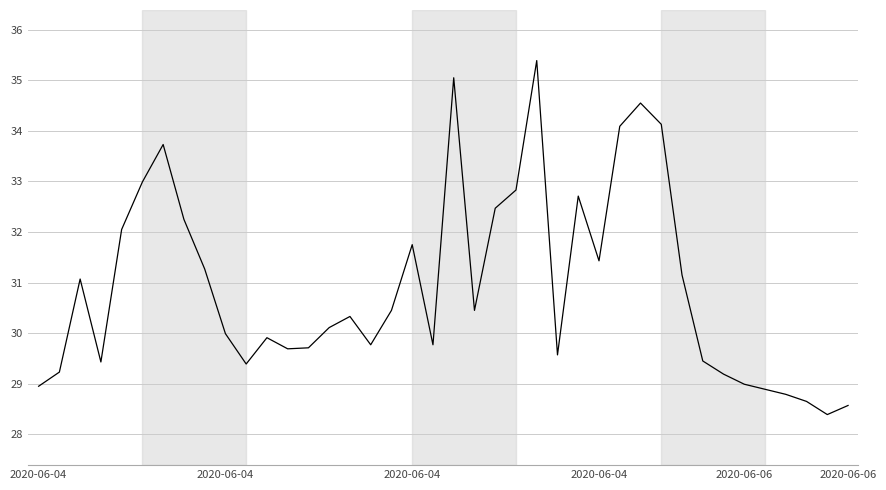

What is the minimum value shown in the chart?

28.4